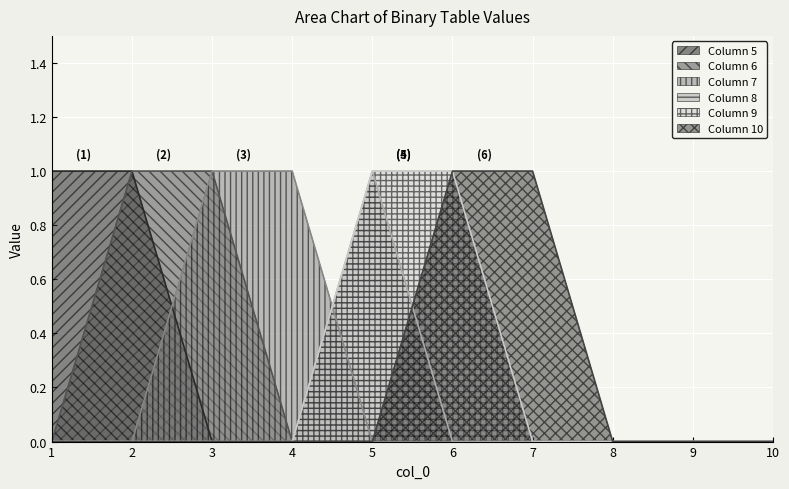

True or false: 7 has more than 2 interior local peaks.

False